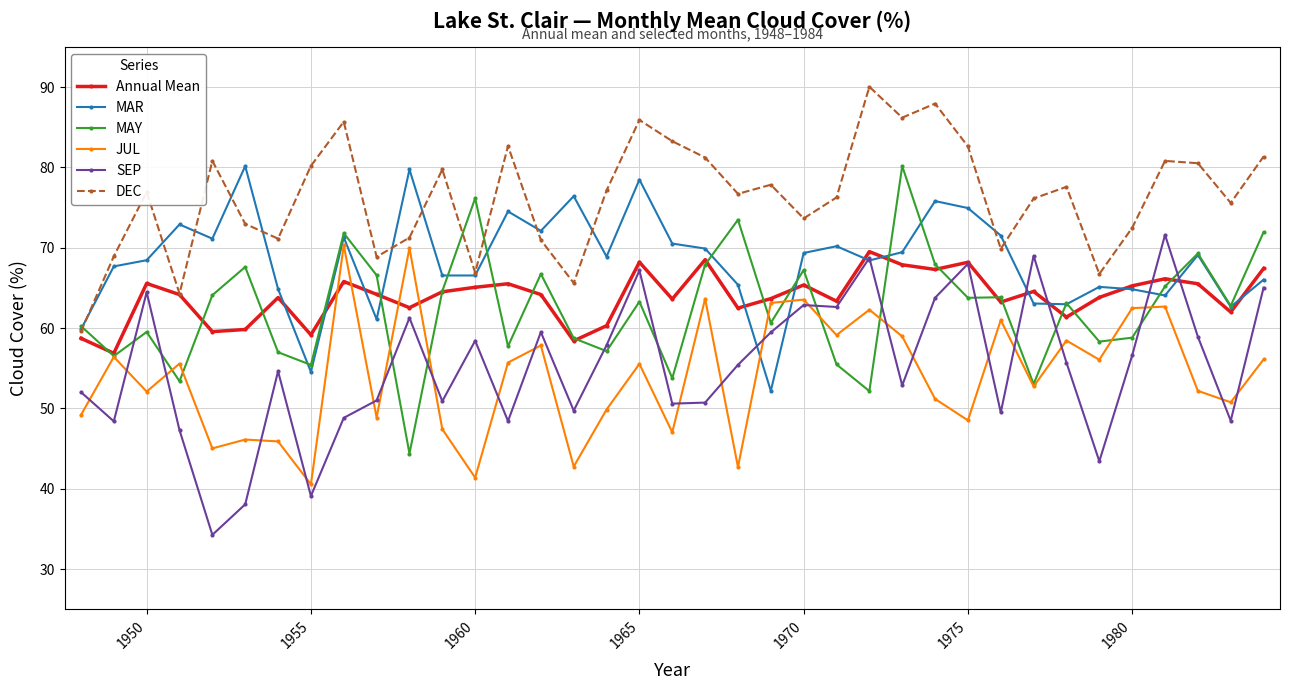

What is the maximum value shown in the chart?

90.0